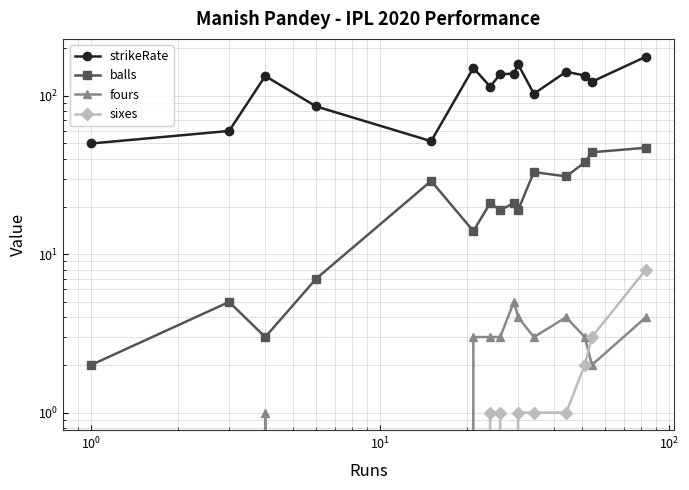

What is the maximum value shown in the chart?

176.6